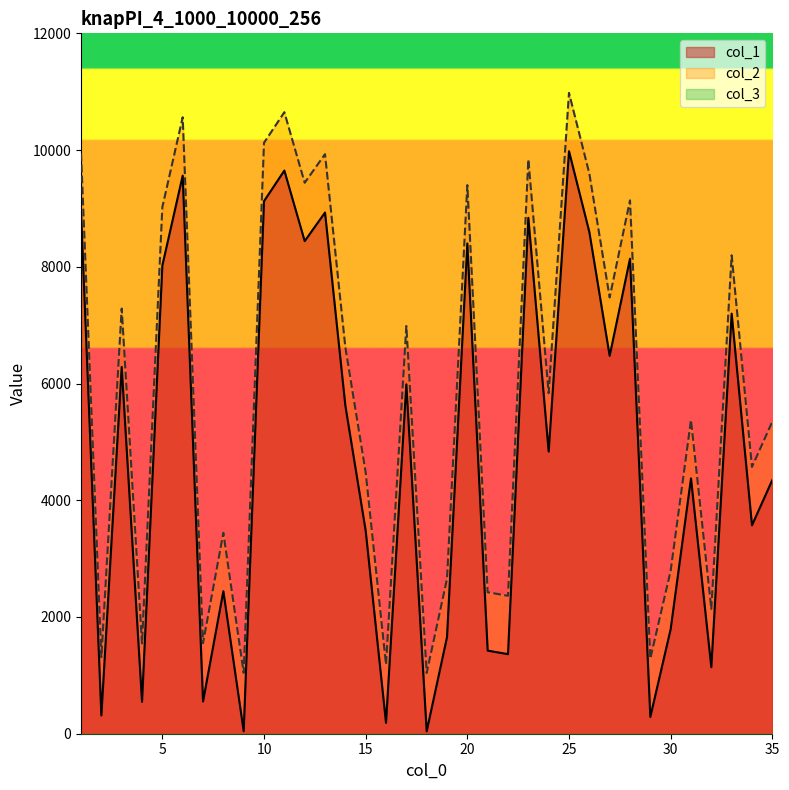

True or false: col_1 and col_2 intersect in this chart.

False